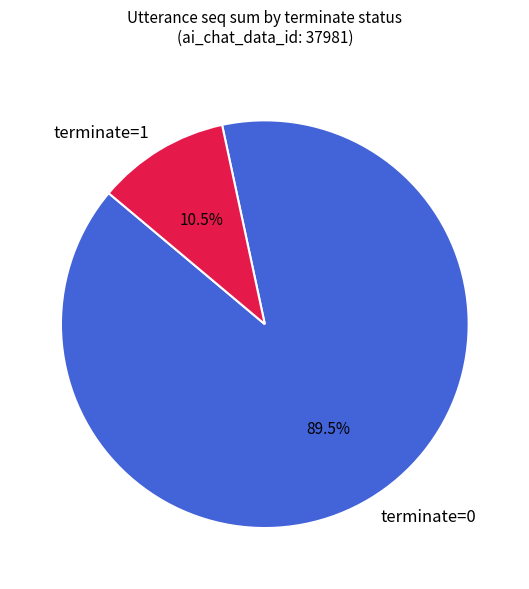

What is the largest slice in the pie chart?

terminate=0